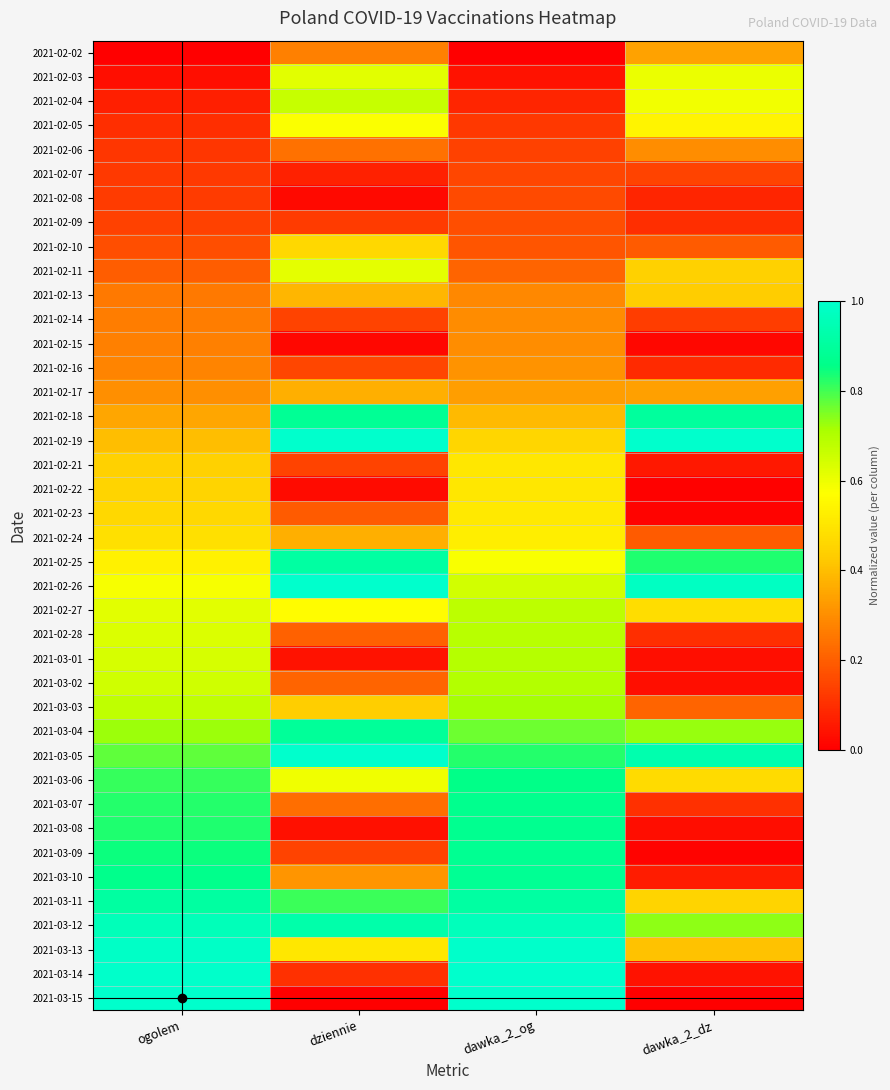

At which category is the sum across all series the highest?

dawka_2_og